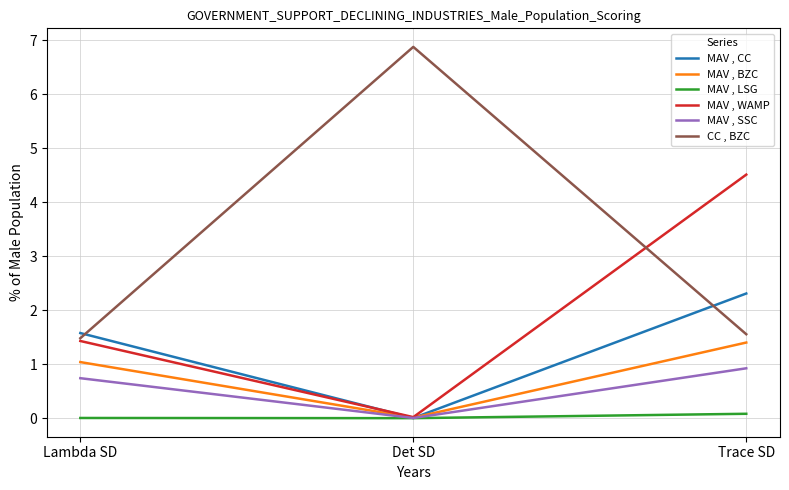

What position from the left is Lambda SD?

1